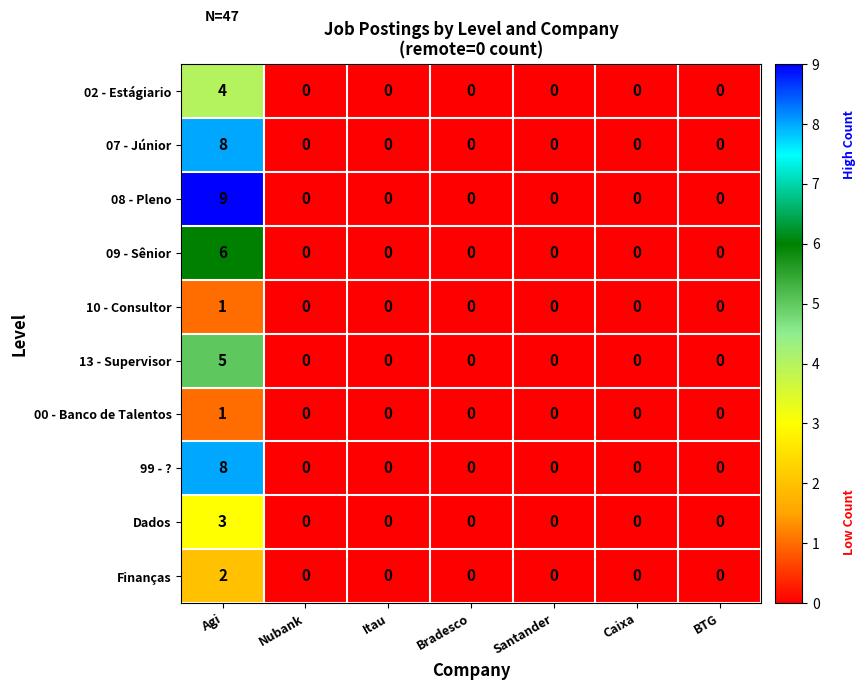

What is the maximum value shown in the chart?

9